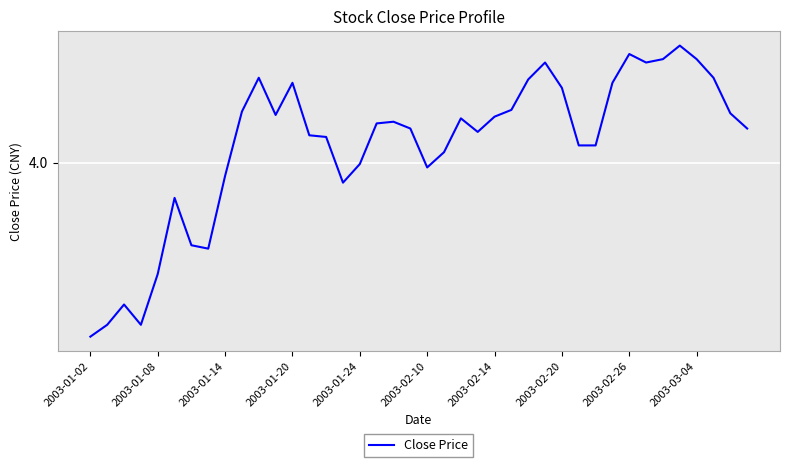

Does the chart display data point markers on the line(s)?

No